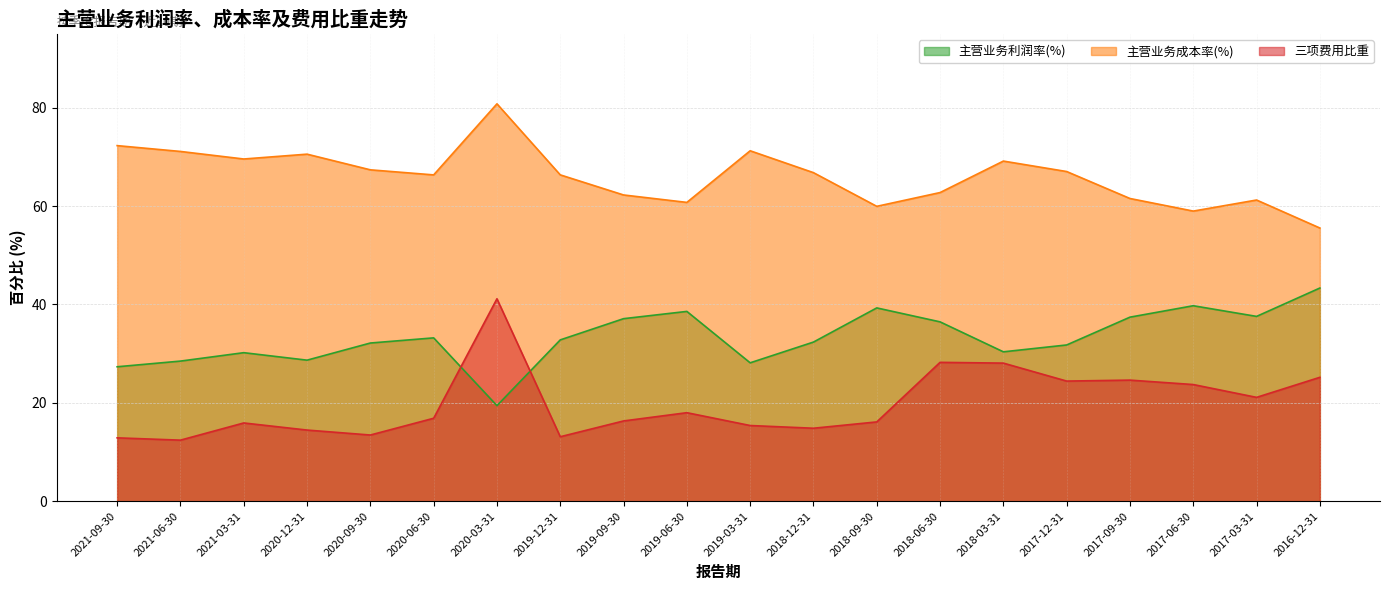

Which has a higher value, 2018-03-31 or 2020-12-31?

2018-03-31